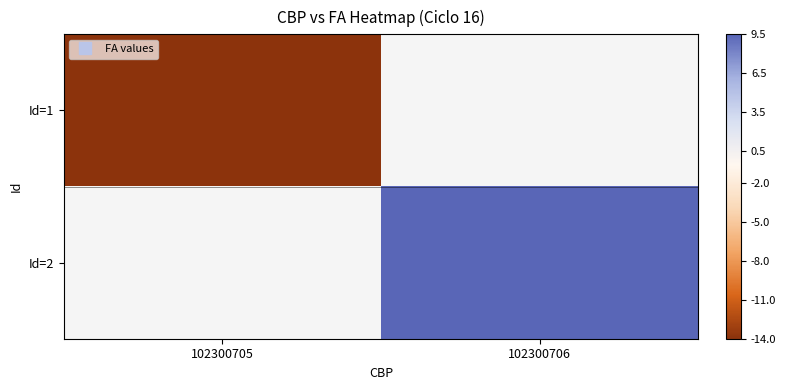

At which label does Id=2 reach its minimum?

102300705